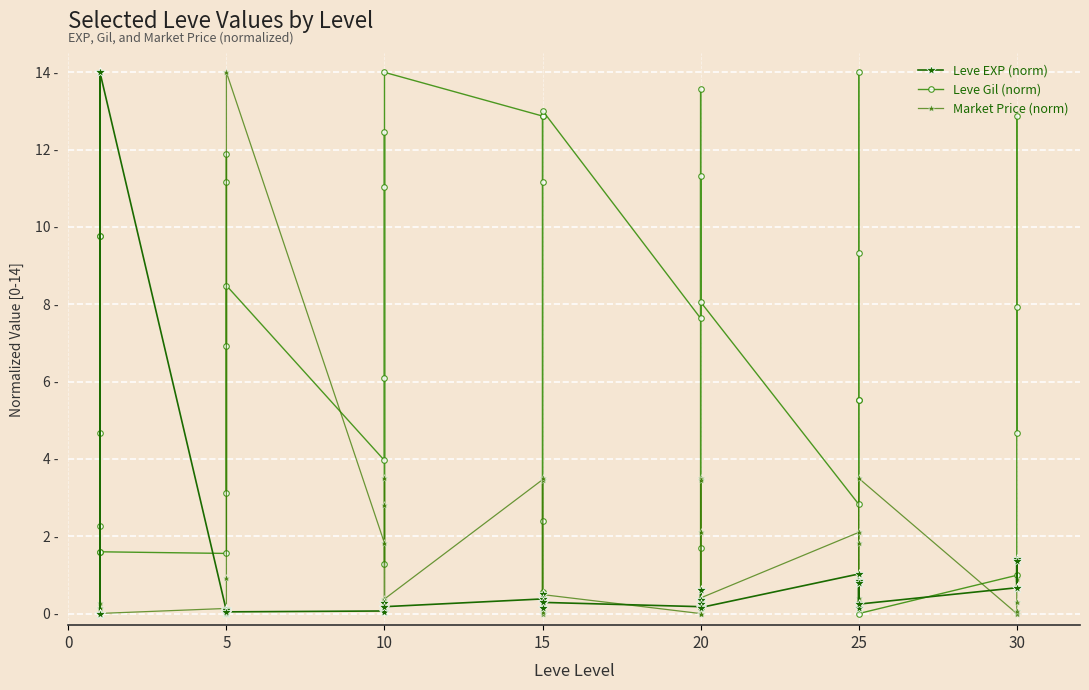

The value of Leve EXP (norm) at 15 is 0.4. True or false?

False